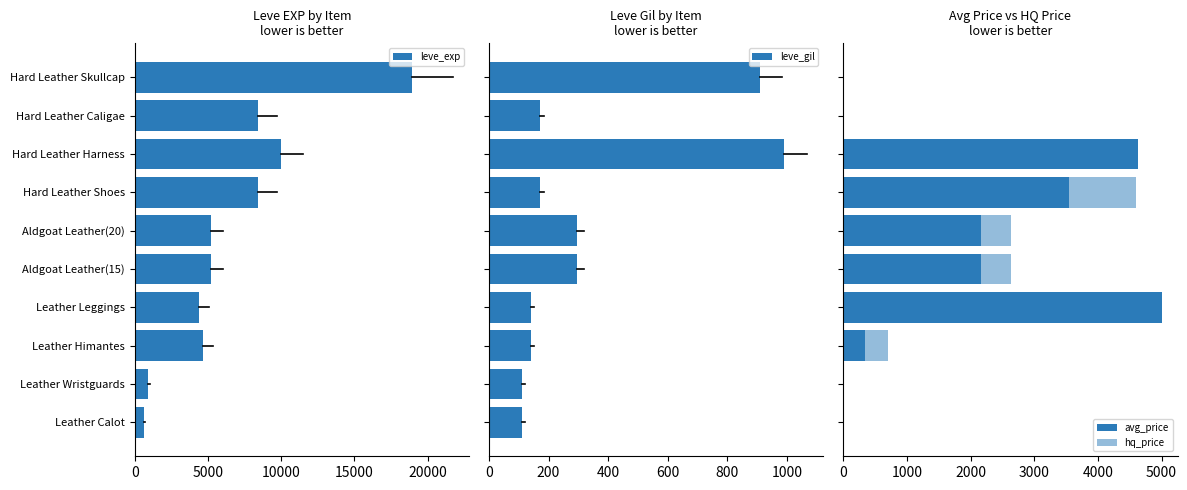

How many values in avg_price are above zero?

6